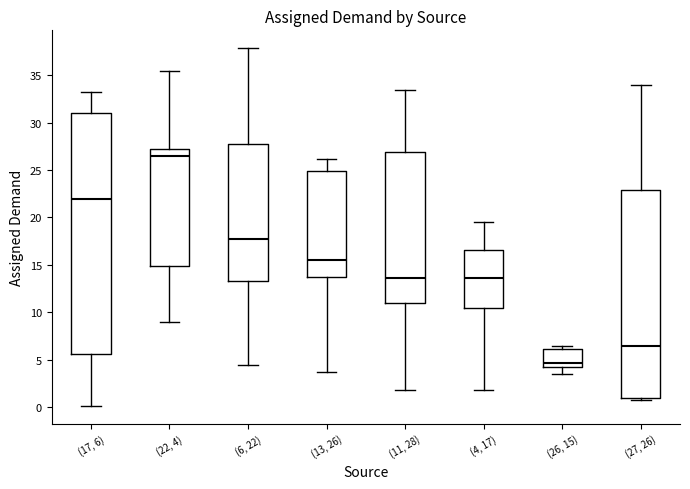

Where does the median line of the box for (4, 17) sit on the y-axis? The values are not printed on the chart, so give them approximately, as read against the axis.

13.5